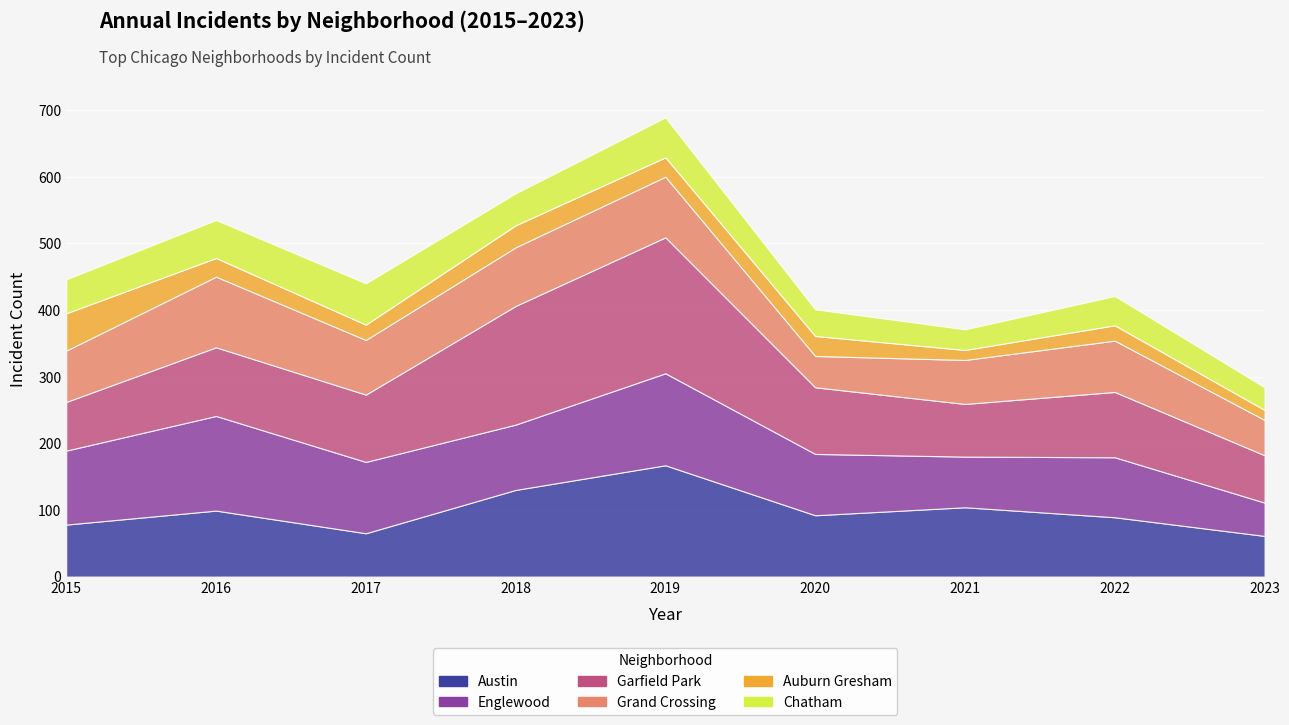

True or false: Grand Crossing and Chatham cross at least once.

False